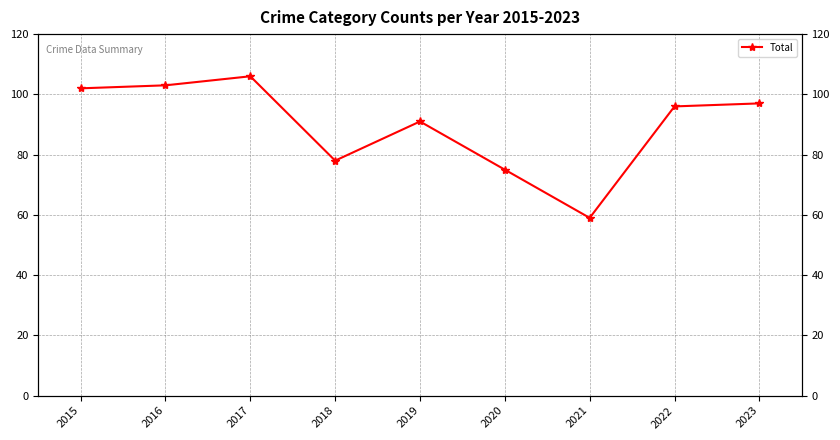

Reading right to left, list all the values displayed in this chart.

97	96	59	75	91	78	106	103	102